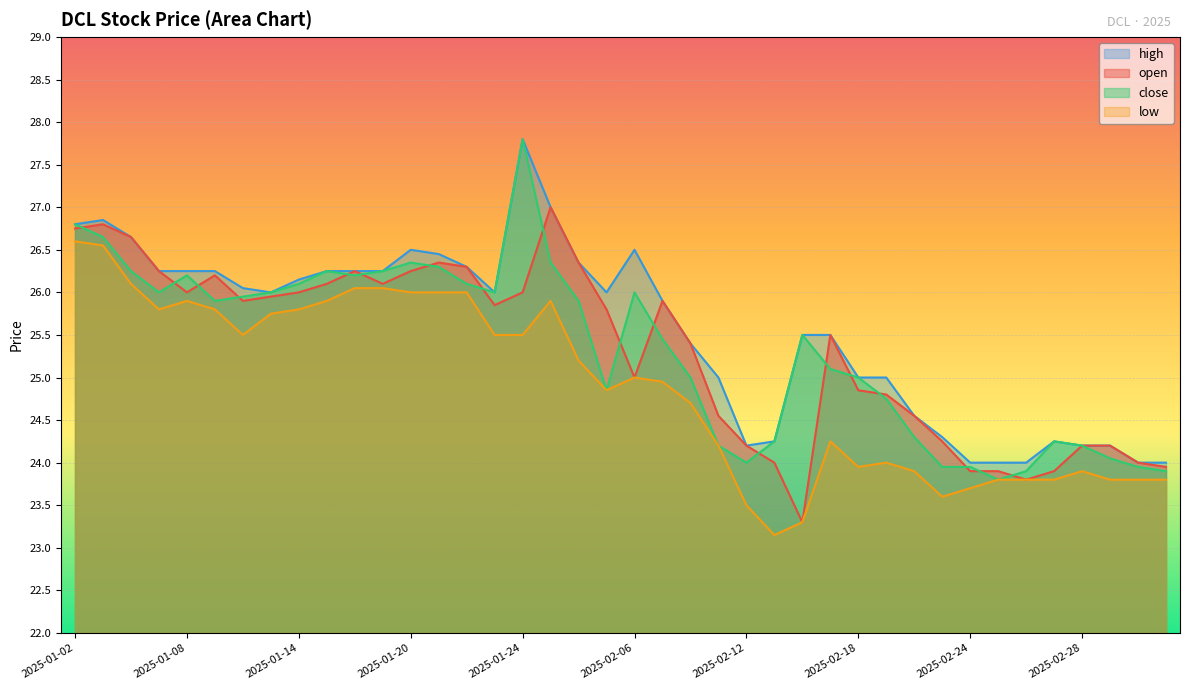

How many data points in close are above 25?

23